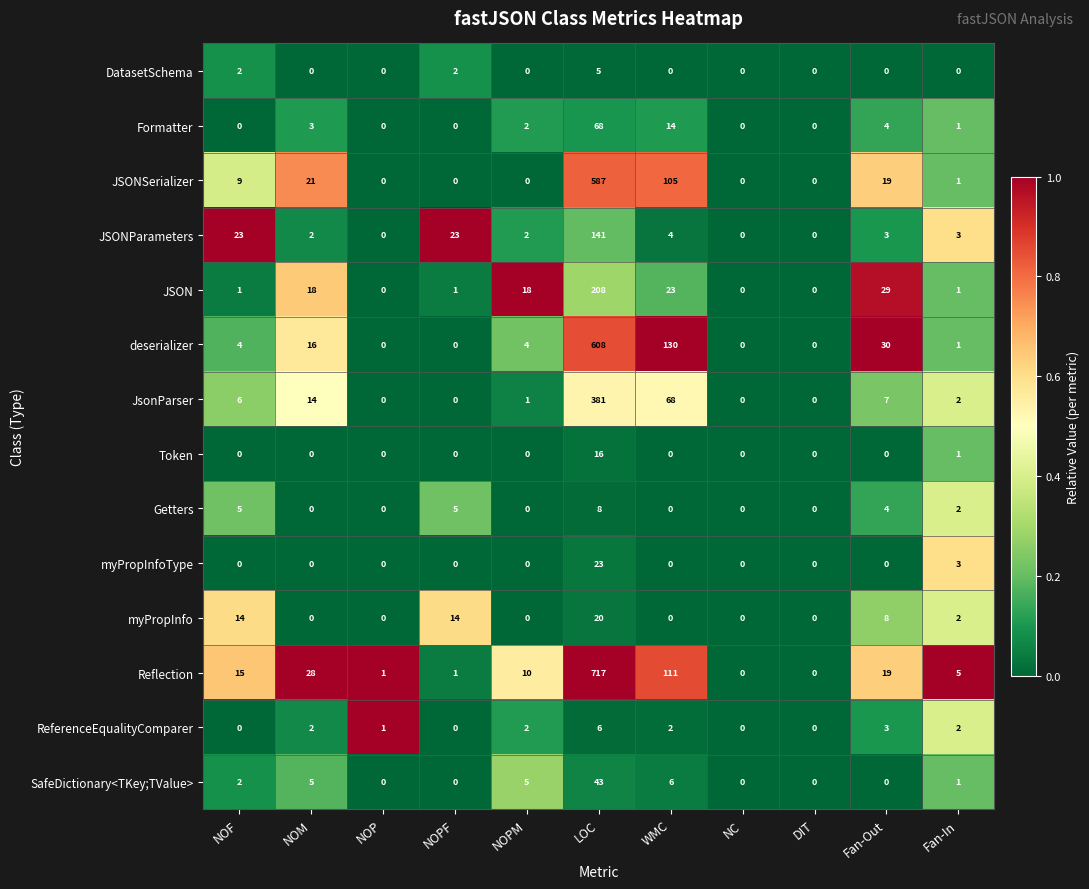

What is the difference between the highest and lowest values at NOM?

28